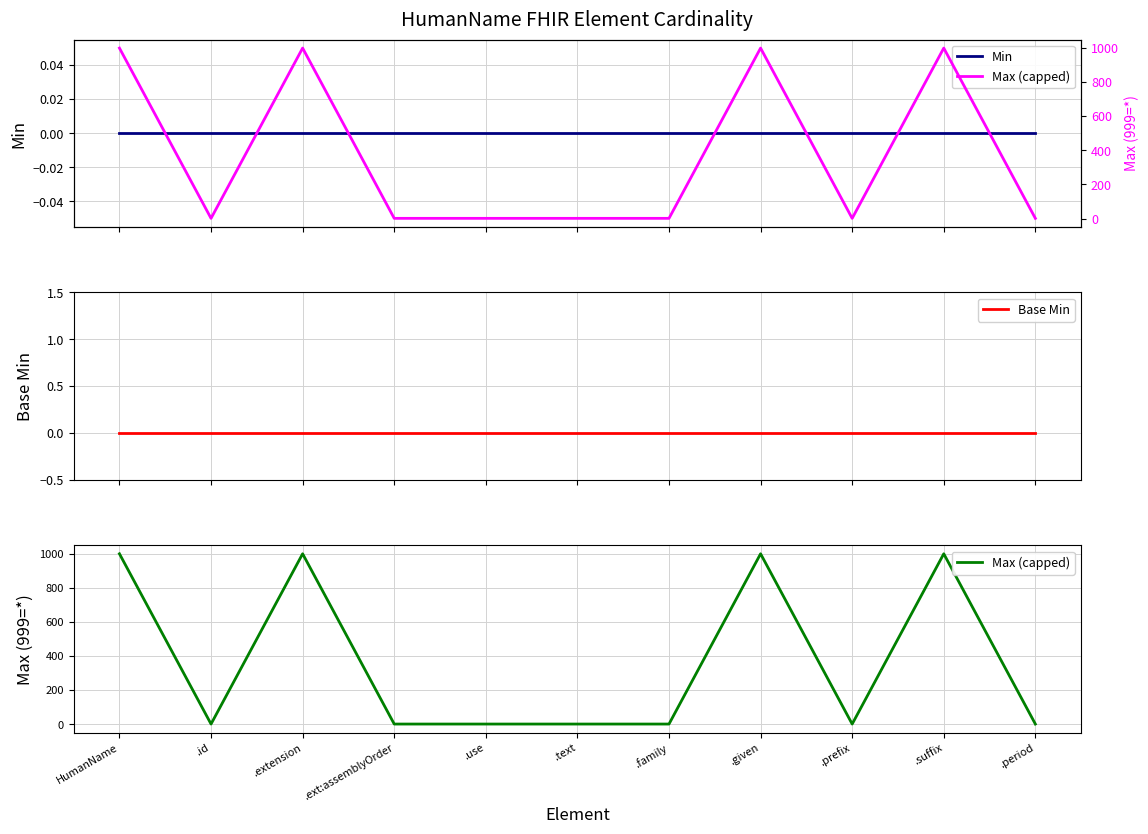

What is the maximum value for Max (capped)?

999